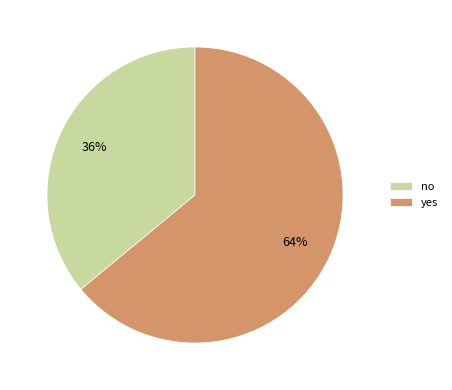

To the nearest percent, what percentage of the pie is no?

36%